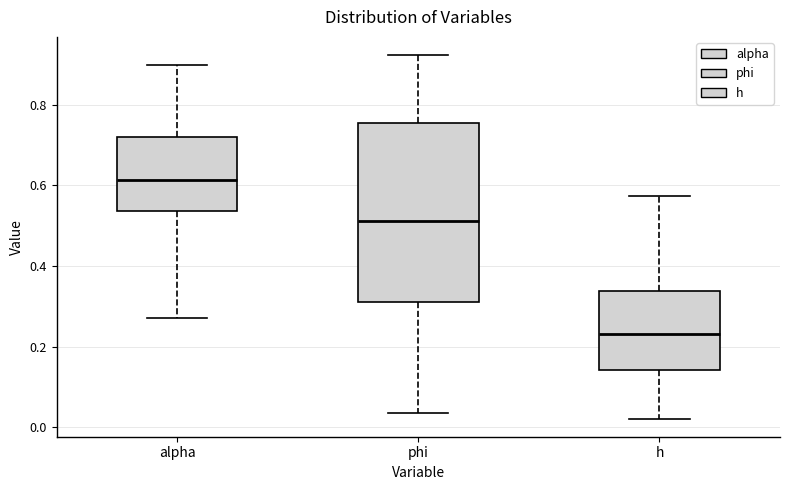

Reading left to right, read every box against the y-axis: the position of its median line, the range the box covers, and the ends of its whiskers. The values are not printed on the chart, so give them approximately, as read against the axis.

alpha: median 0.62, box 0.54 to 0.72, whiskers 0.28 to 0.90
phi: median 0.52, box 0.32 to 0.76, whiskers 0.04 to 0.92
h: median 0.24, box 0.14 to 0.34, whiskers 0.02 to 0.58